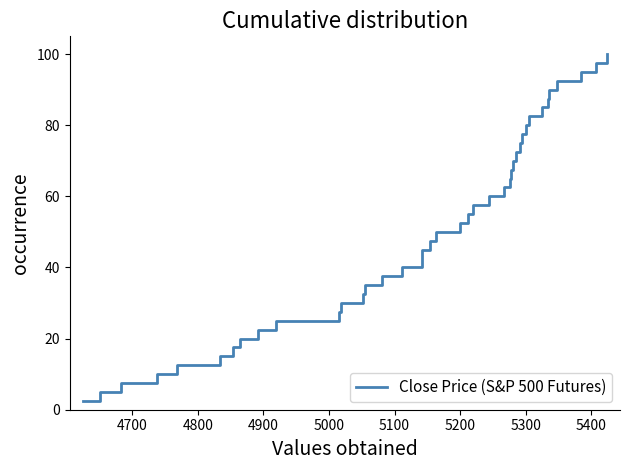

What is the smallest value displayed?

2.5